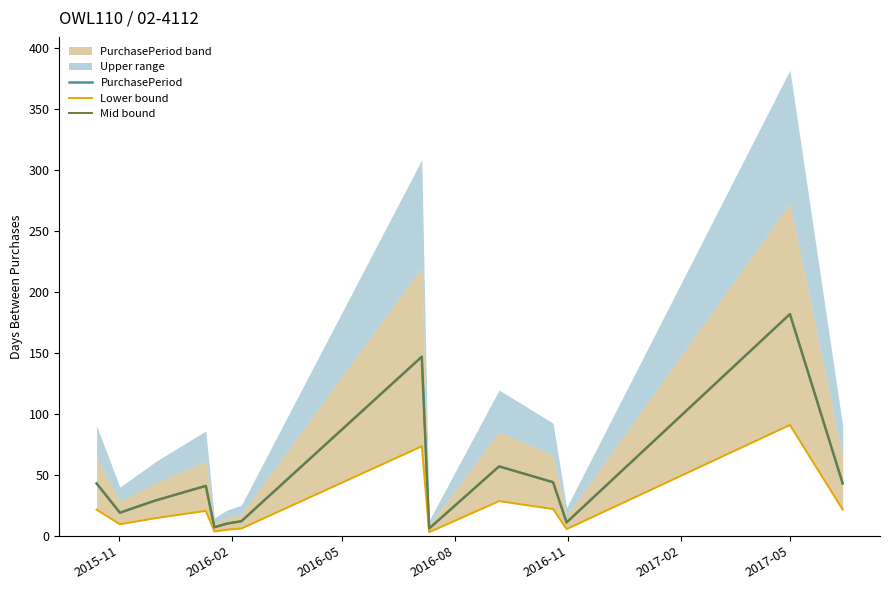

What is the minimum value for PurchasePeriod?

6.0